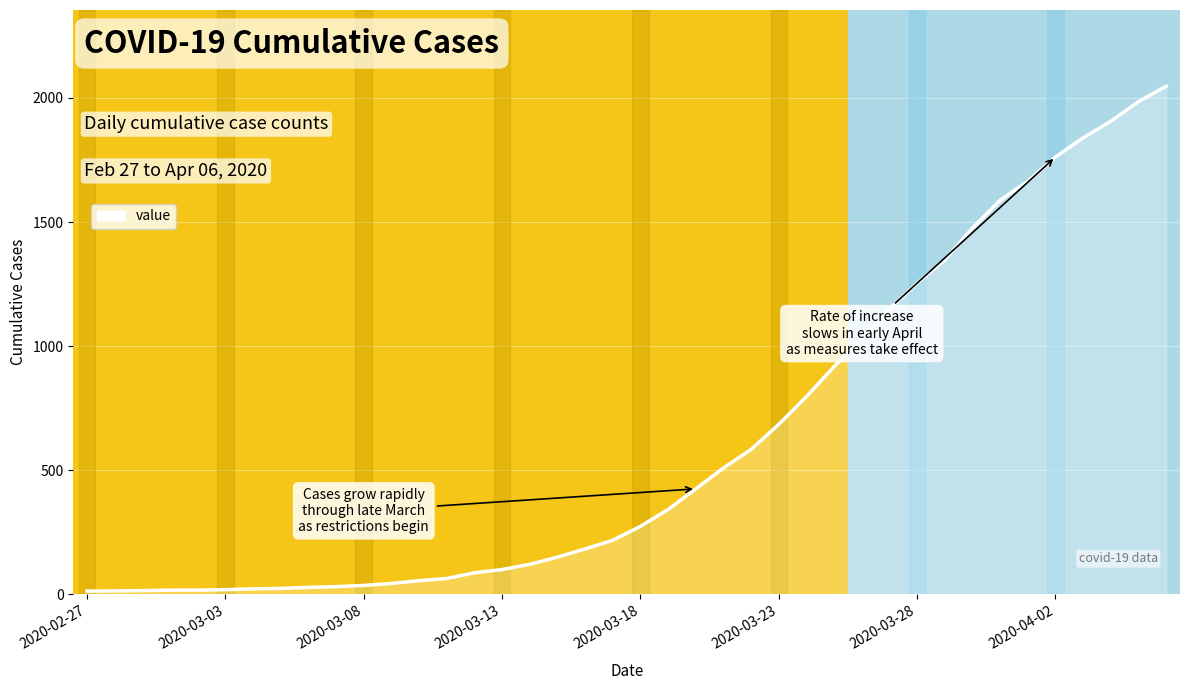

What is the sum of all values?

24843